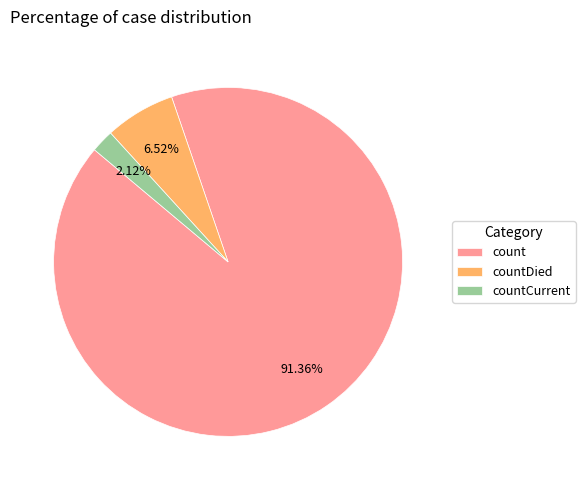

To the nearest percent, what is the difference between the count and countCurrent slice percentages?

89%